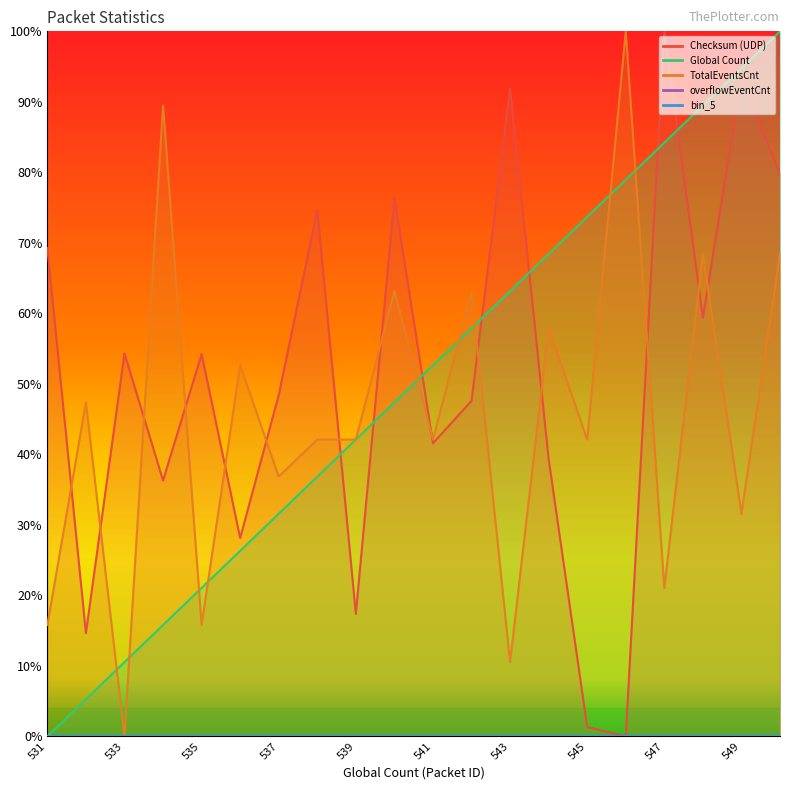

At which category does TotalEventsCnt reach its first local peak?

532